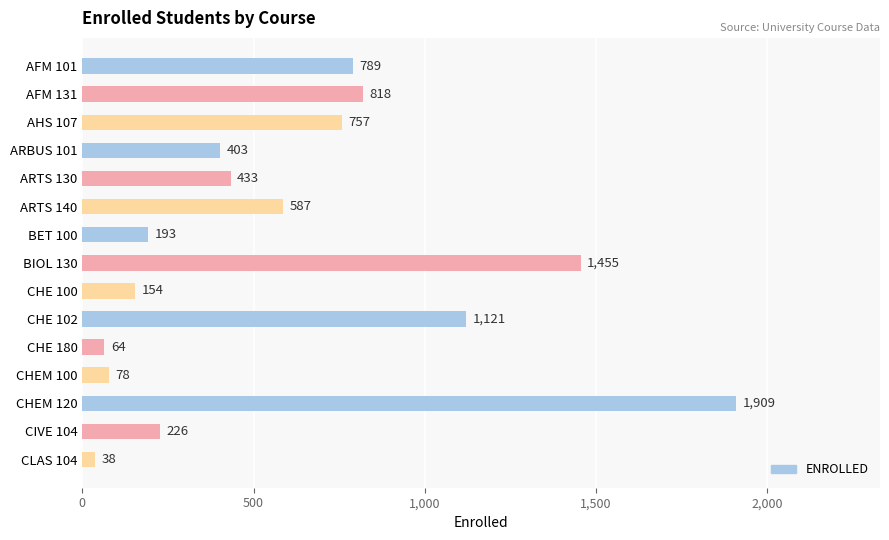

At which category does the chart reach its peak across all series?

CHEM 120